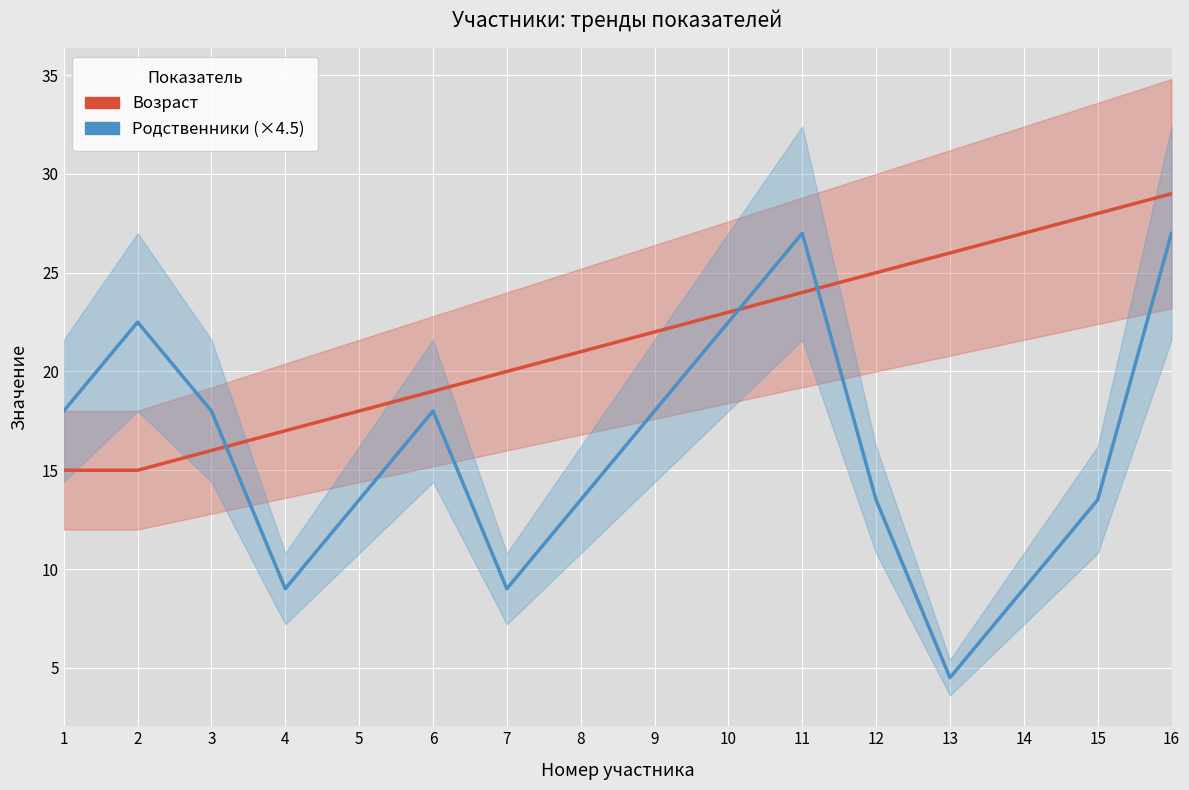

What is the sum of the Родственники (×4.5) values at 5 and 11?

40.5